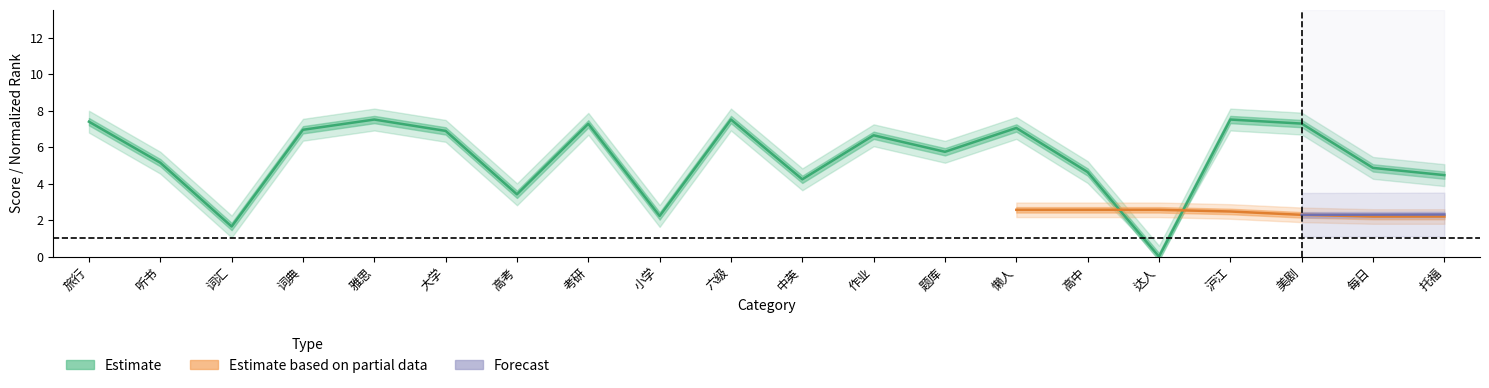

Between 词典 and 美剧, which is larger?

美剧